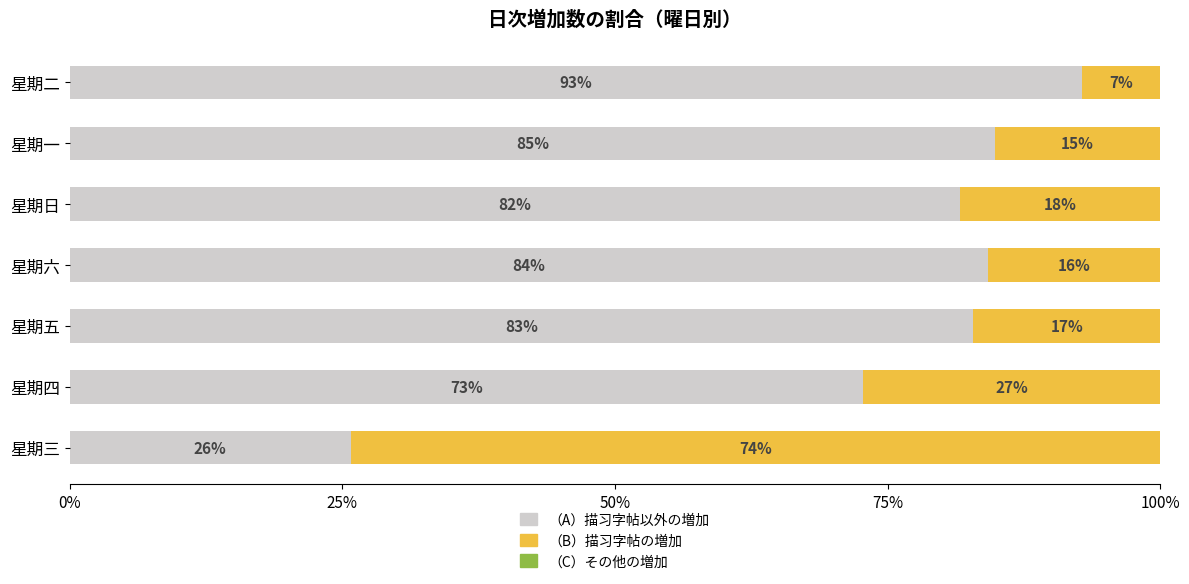

What is the minimum value for （B）描习字帖の増加?

7.1